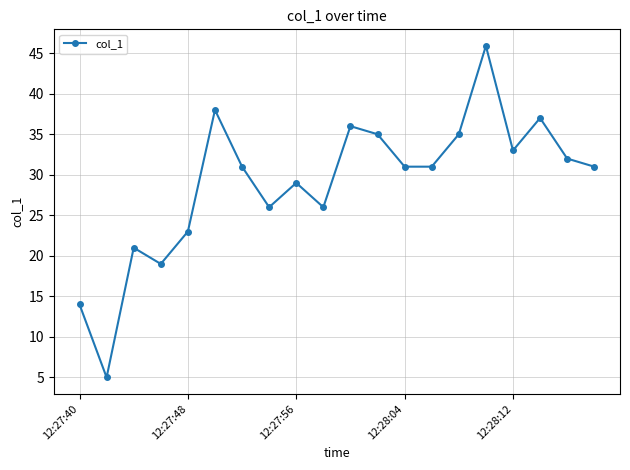

Reading left to right, extract all data points from this chart.

14.0	5.0	21.0	19.0	23.0	38.0	31.0	26.0	29.0	26.0	36.0	35.0	31.0	31.0	35.0	45.9	33.0	37.0	32.0	31.0